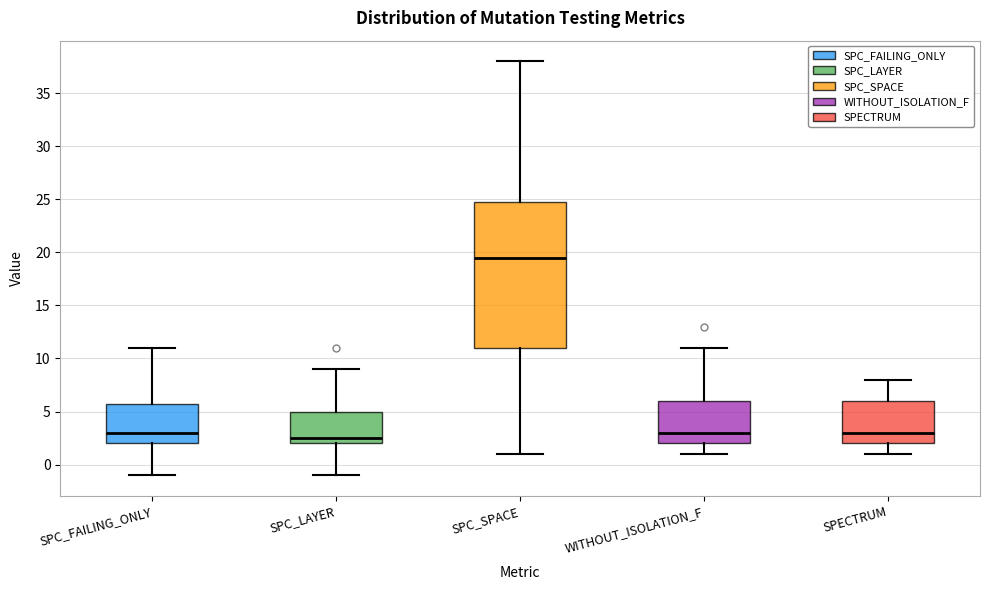

Which box's median line is the lowest?

SPC_LAYER